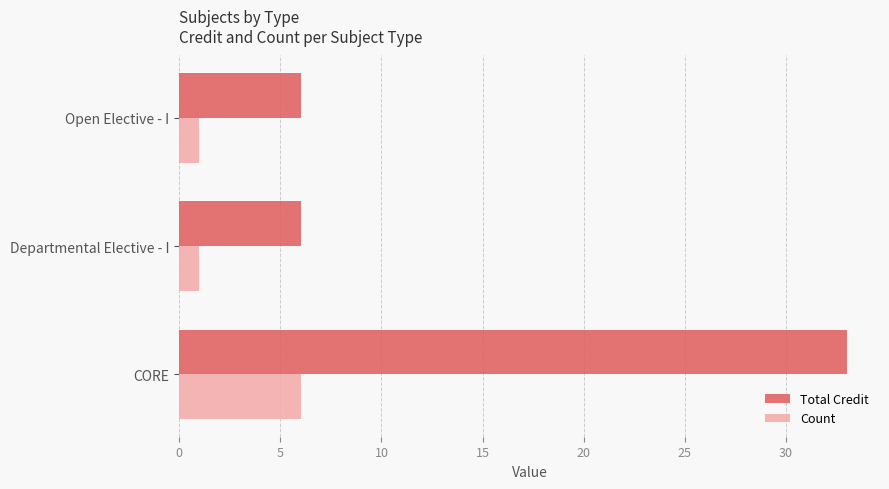

What is the average value of the Count series?

3